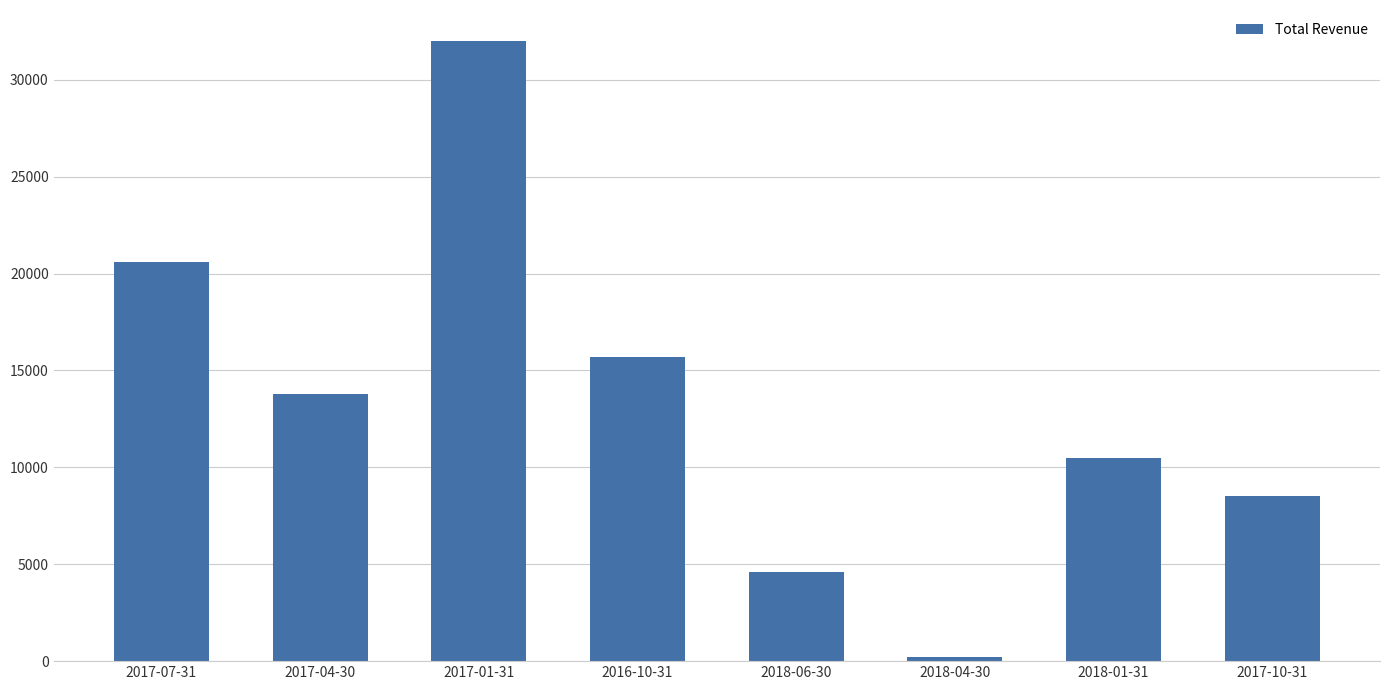

What is the minimum value shown in the chart?

200